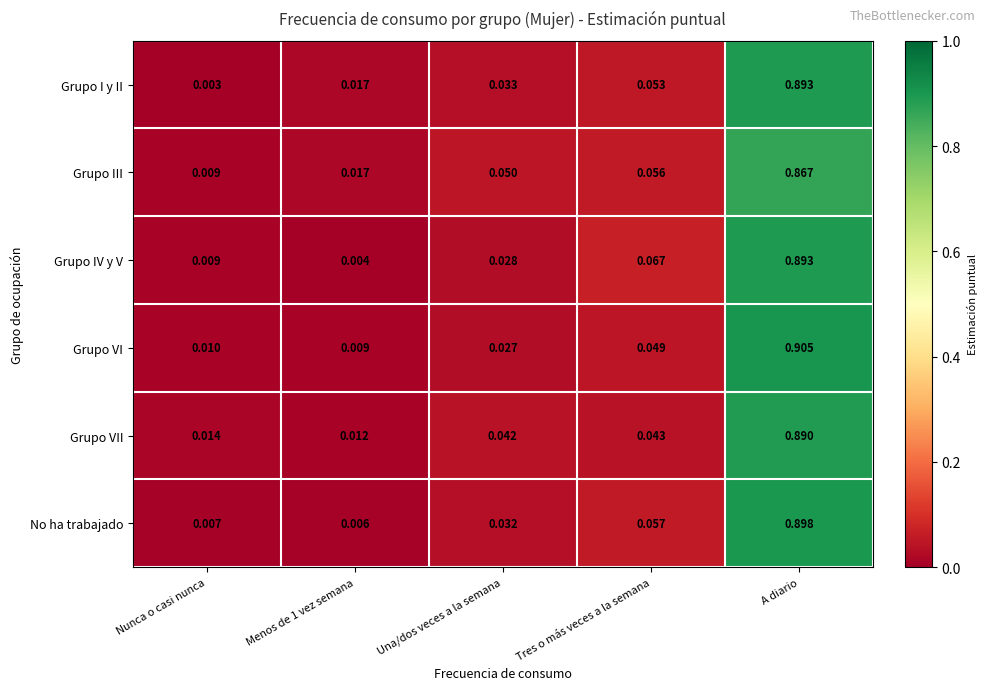

At which category is the sum across all series the highest?

A diario